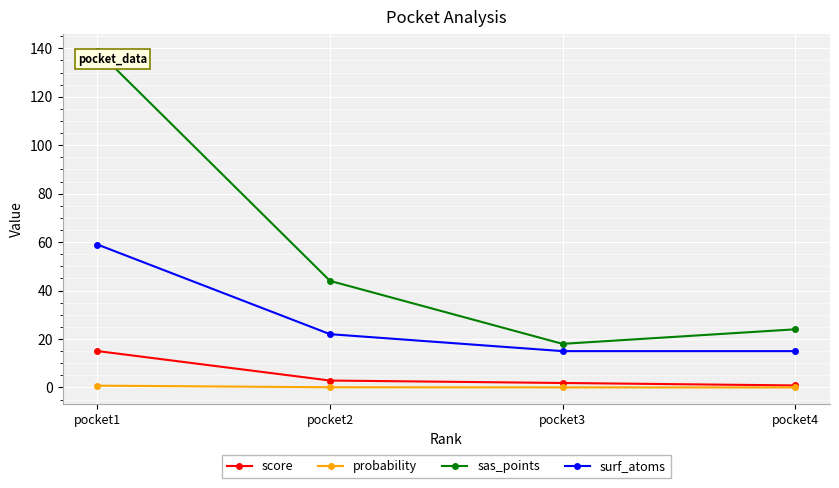

What is the value of the sas_points point at the 2nd from the left?

44.0